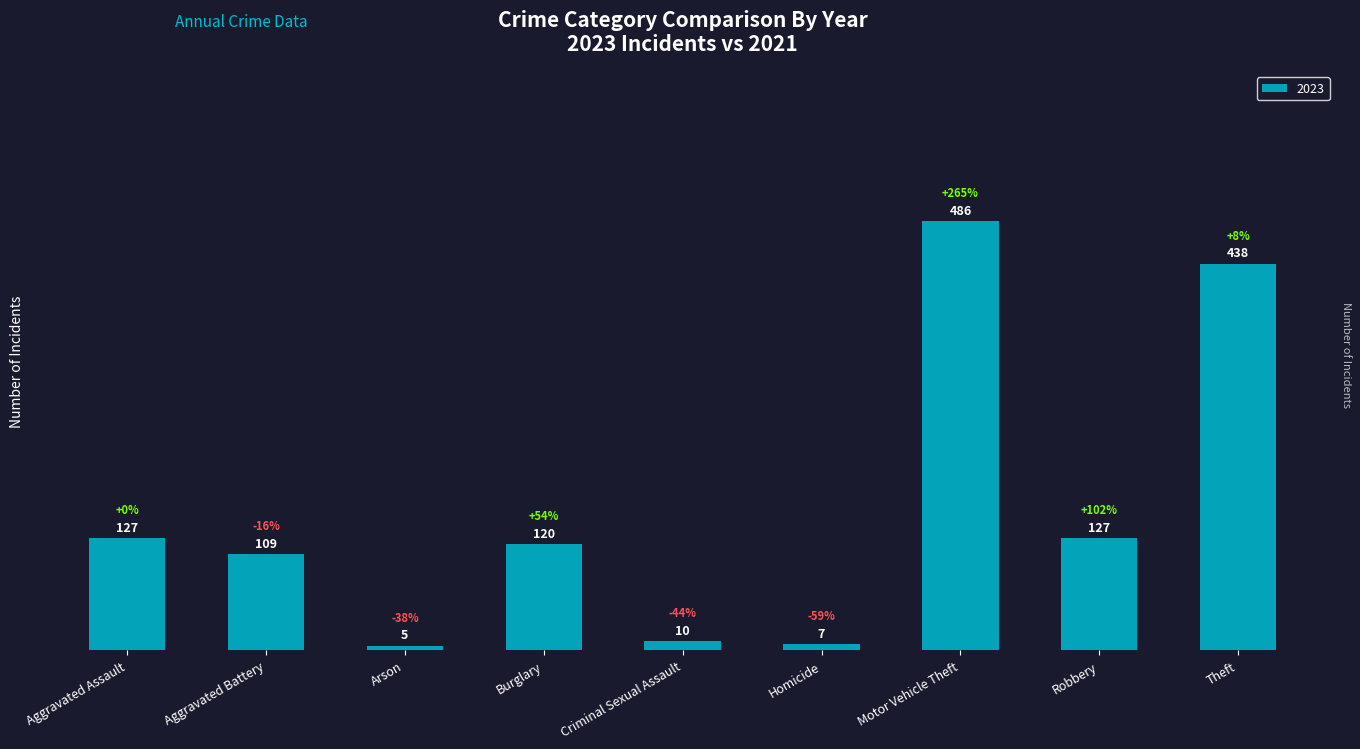

What is the ratio of the value at Robbery to the value at Aggravated Assault?

1.0